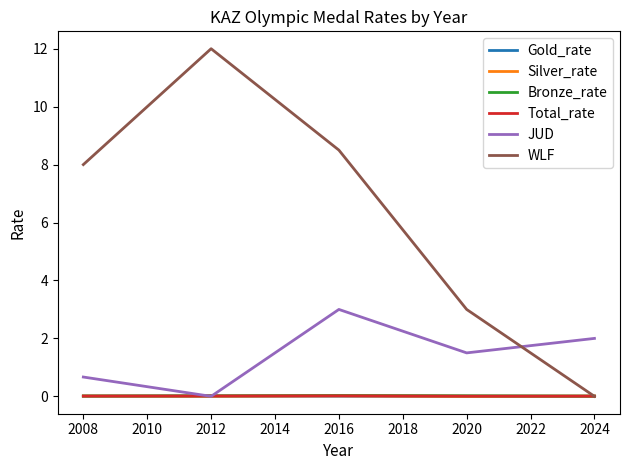

How many values in the WLF series are below 8?

2